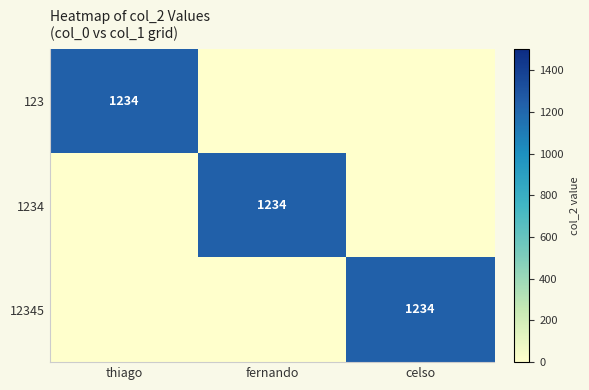

The value of 123 at thiago is 668. True or false?

False